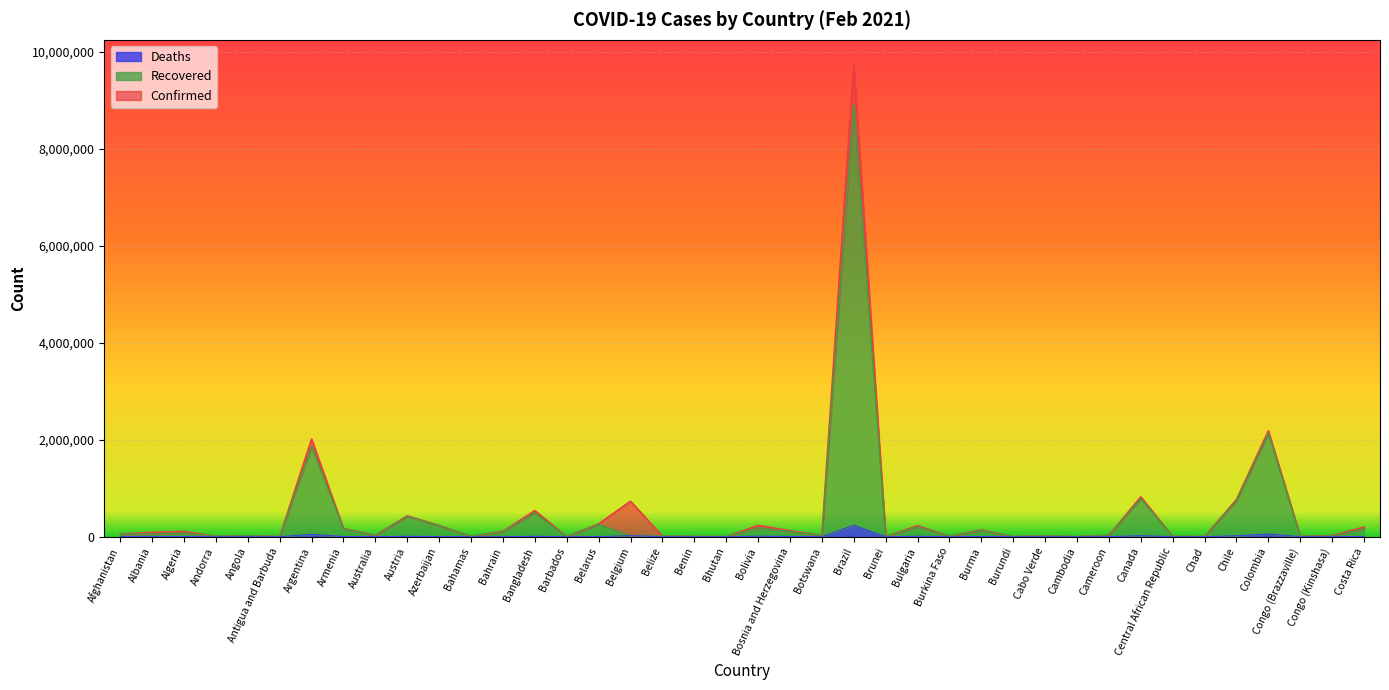

At which category is the sum across all series the highest?

Brazil